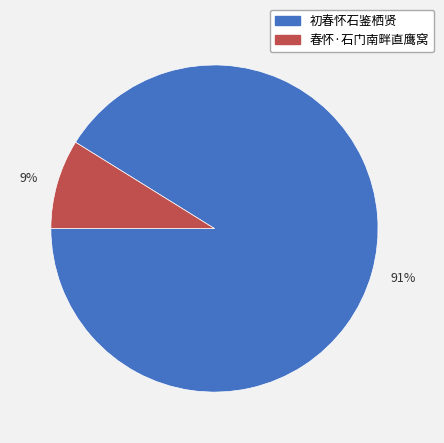

Does 春怀·石门南畔直鹰窝 account for over 50% of the chart?

No